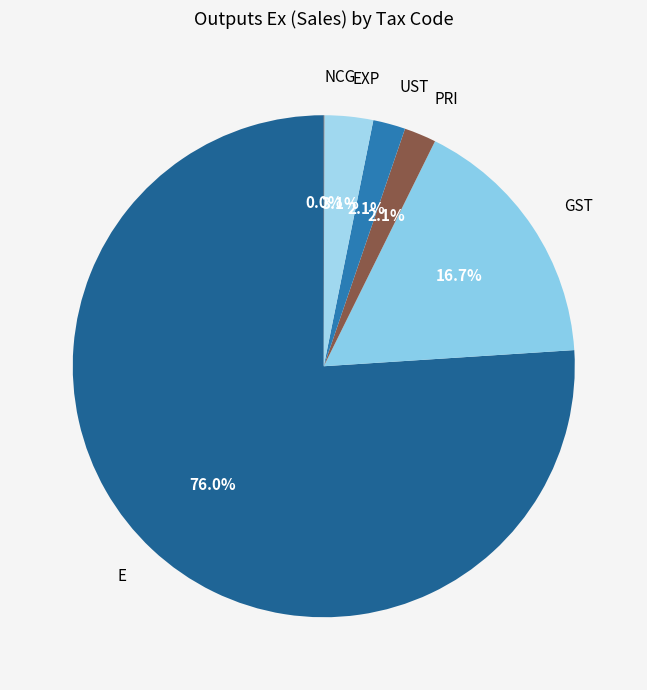

Does any single category account for the majority?

Yes